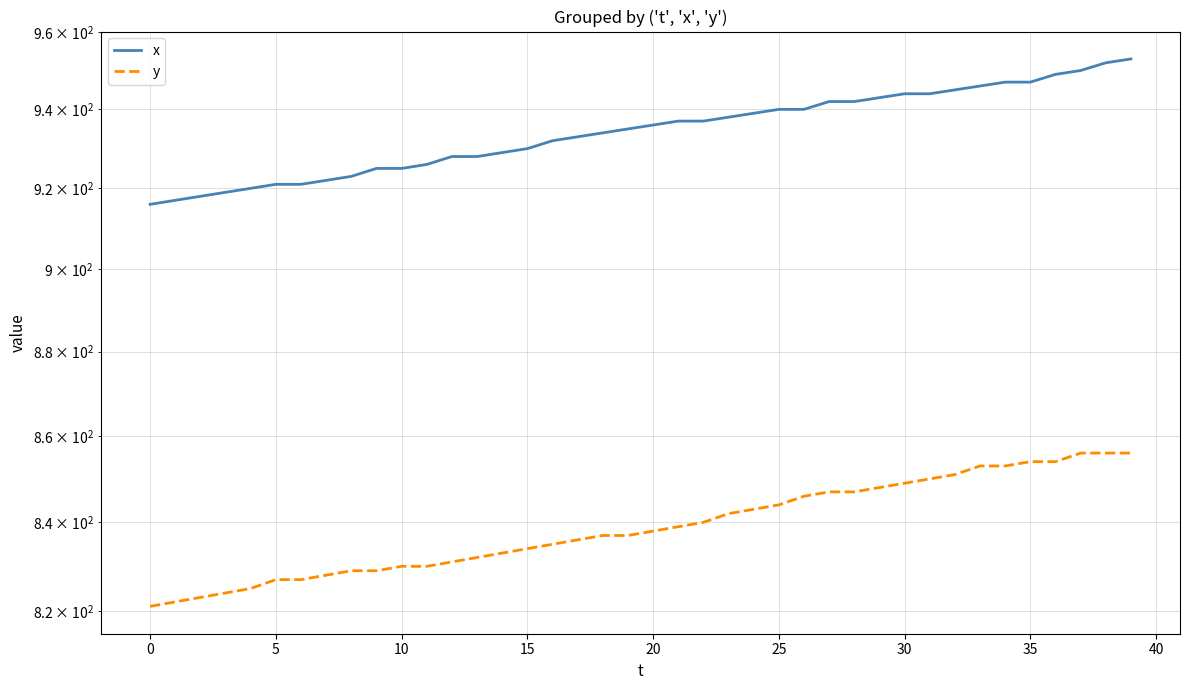

The value of y at 35 is 1158. True or false?

False